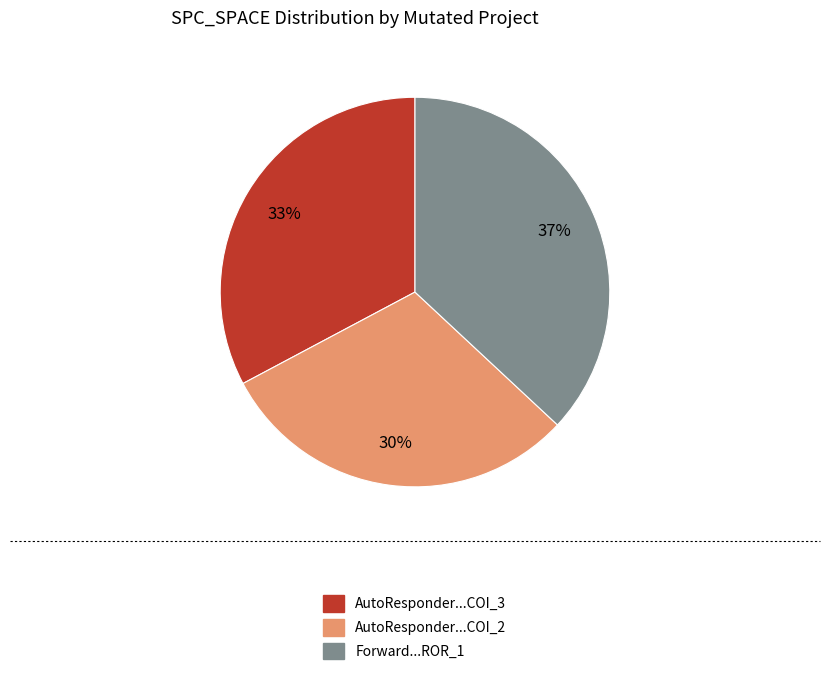

Is there any slice that represents more than half of the pie?

No